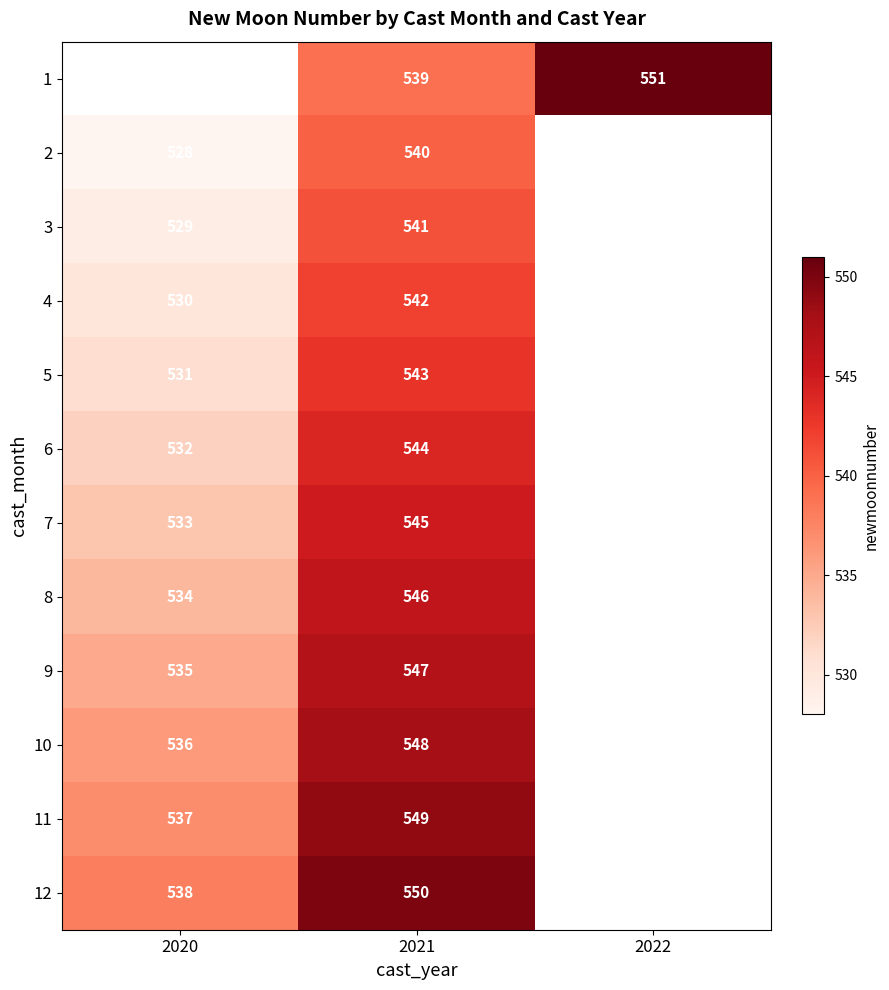

What is the spread (max minus min) of values at 2021?

11